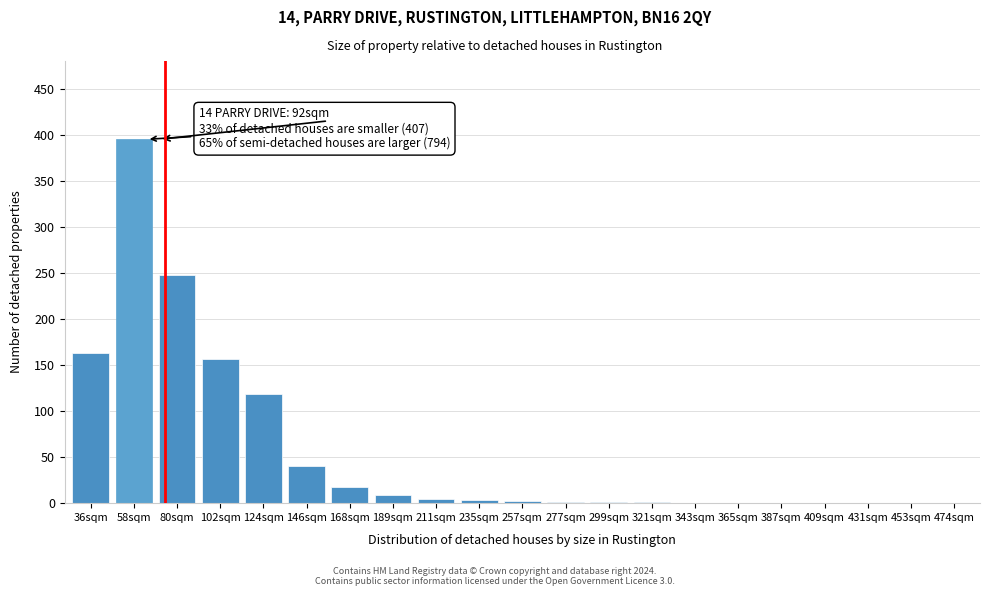

Between 102sqm and 365sqm, which is larger?

102sqm